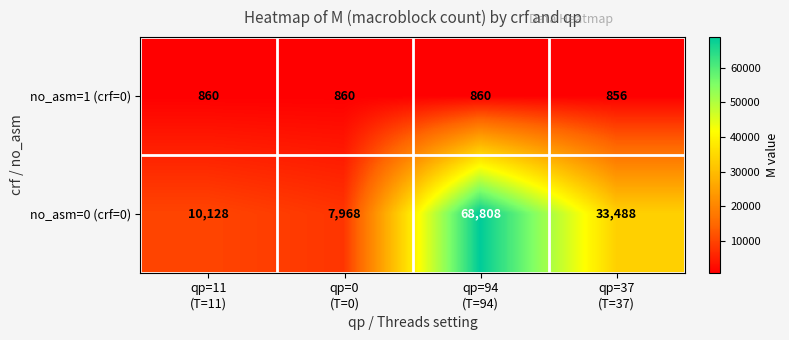

Which series has the widest spread of values?

no_asm=0 (crf=0)